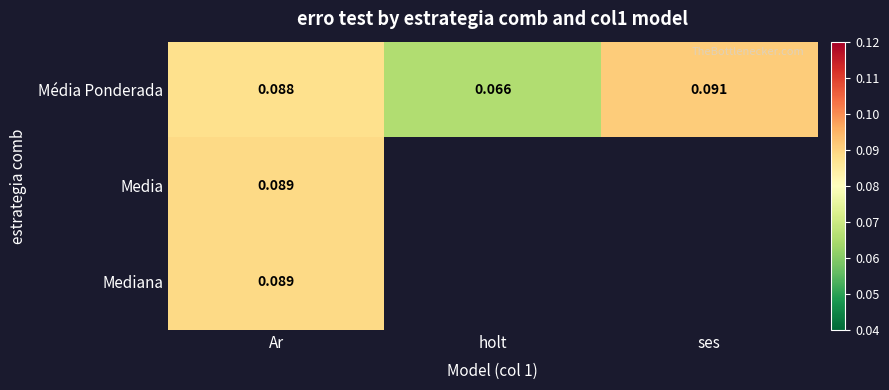

Which series has the largest total across all categories?

Média Ponderada